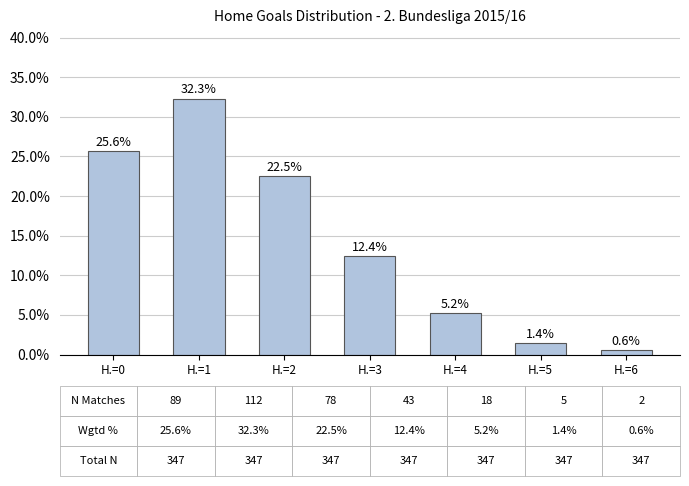

How many distinct data groups are displayed?

1